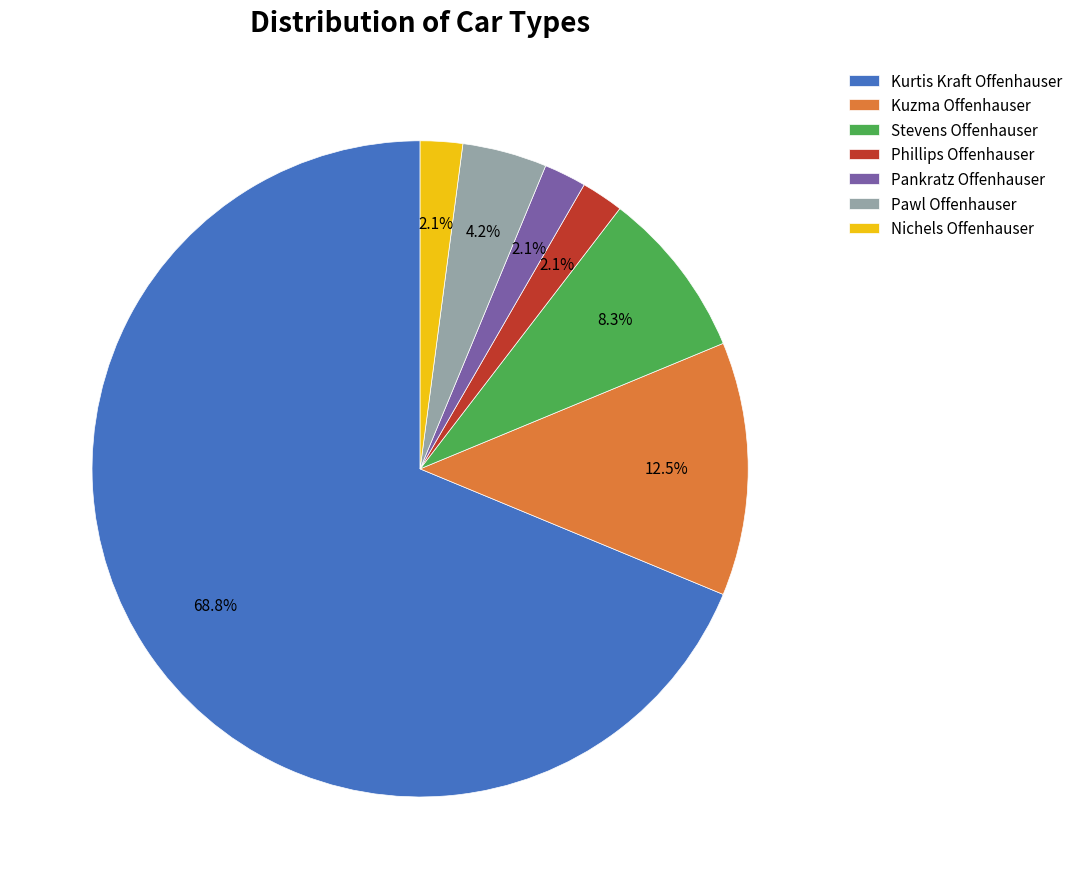

What percentage do Kuzma Offenhauser and Kurtis Kraft Offenhauser together represent?

81.2%